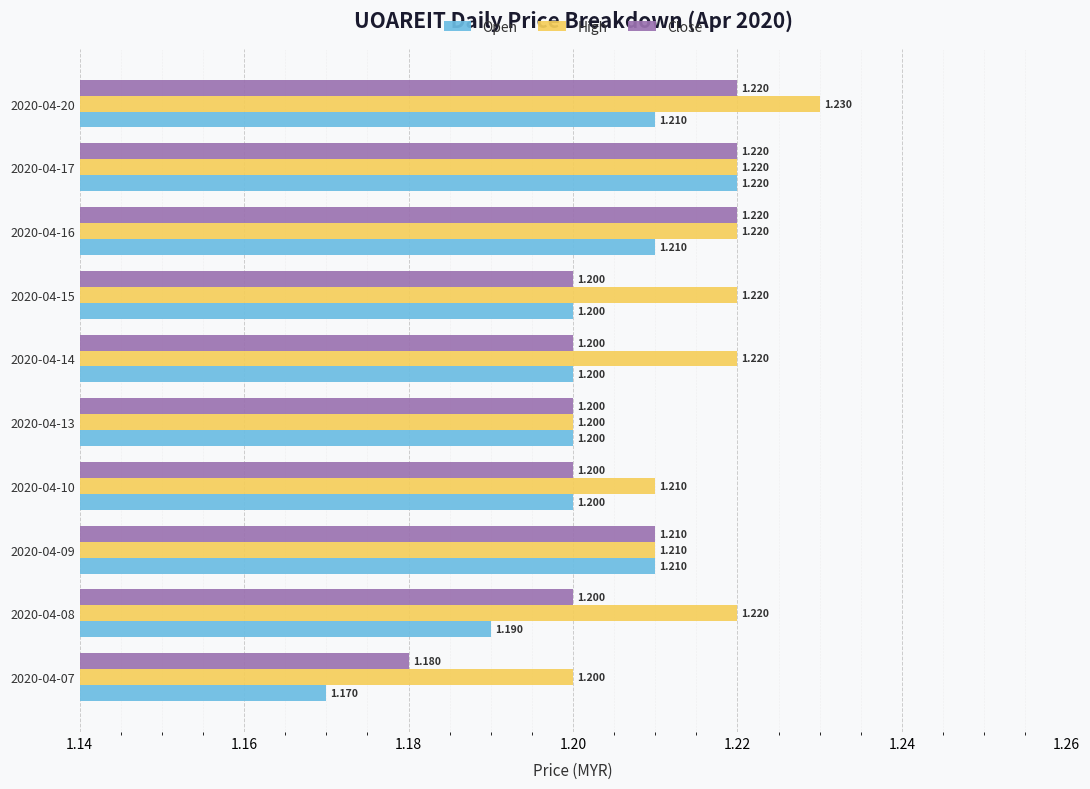

Which series has the largest total across all categories?

High